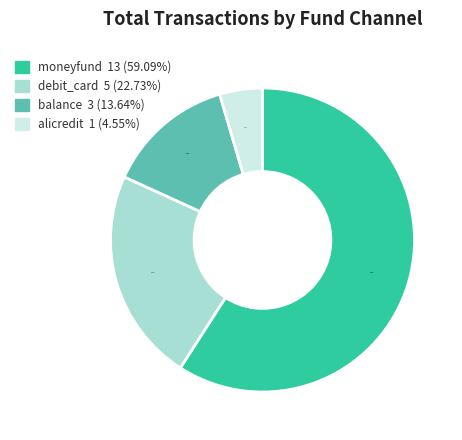

True or false: moneyfund accounts for 71% of the total.

False